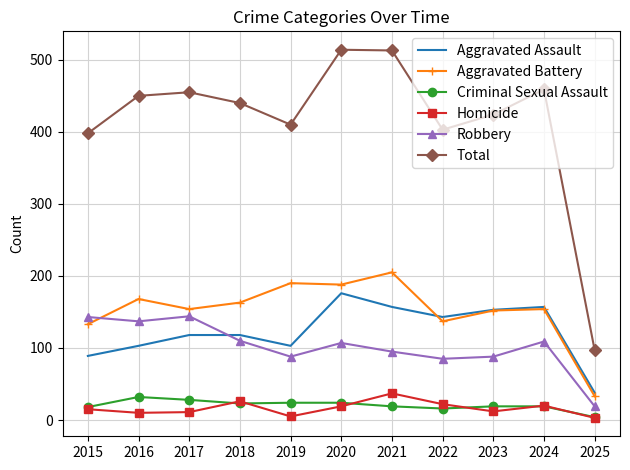

Which category has the lowest value in the Robbery series?

2025